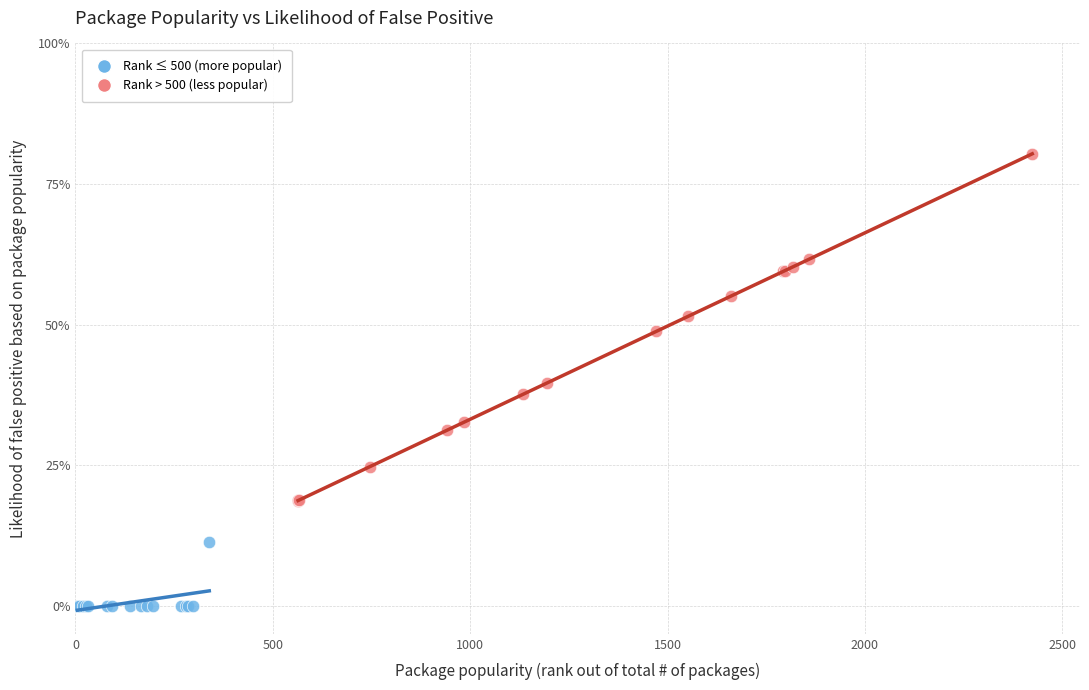

What are all the series names shown in the legend?

Rank ≤ 500 (more popular), Rank > 500 (less popular)